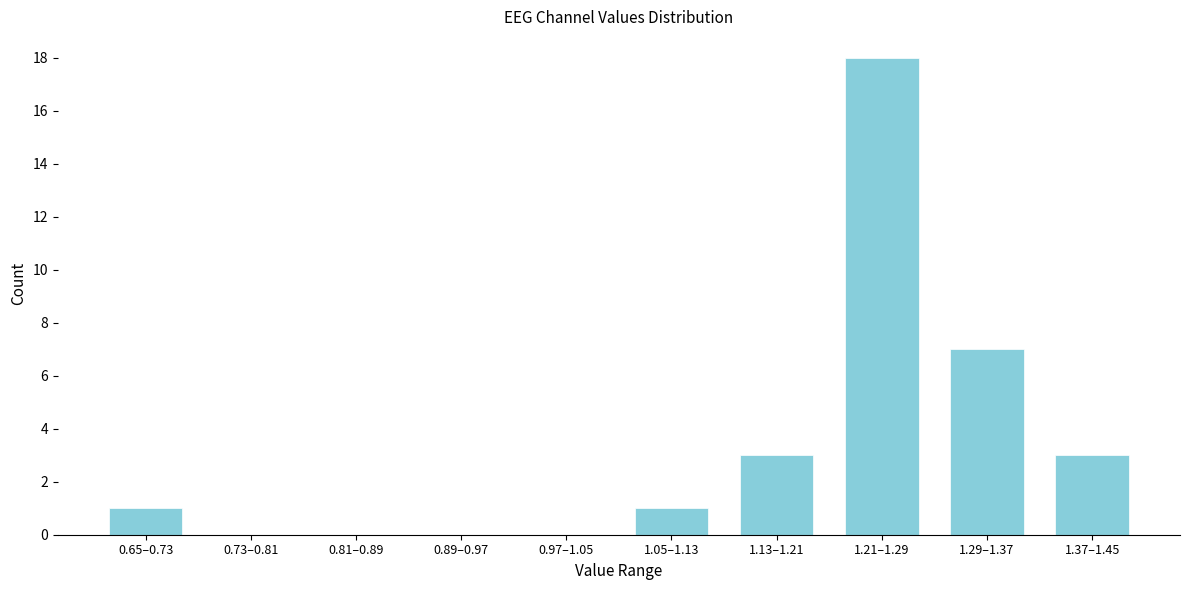

Reading left to right, extract all data points from this chart.

0.65–0.73=1	0.73–0.81=0	0.81–0.89=0	0.89–0.97=0	0.97–1.05=0	1.05–1.13=1	1.13–1.21=3	1.21–1.29=18	1.29–1.37=7	1.37–1.45=3